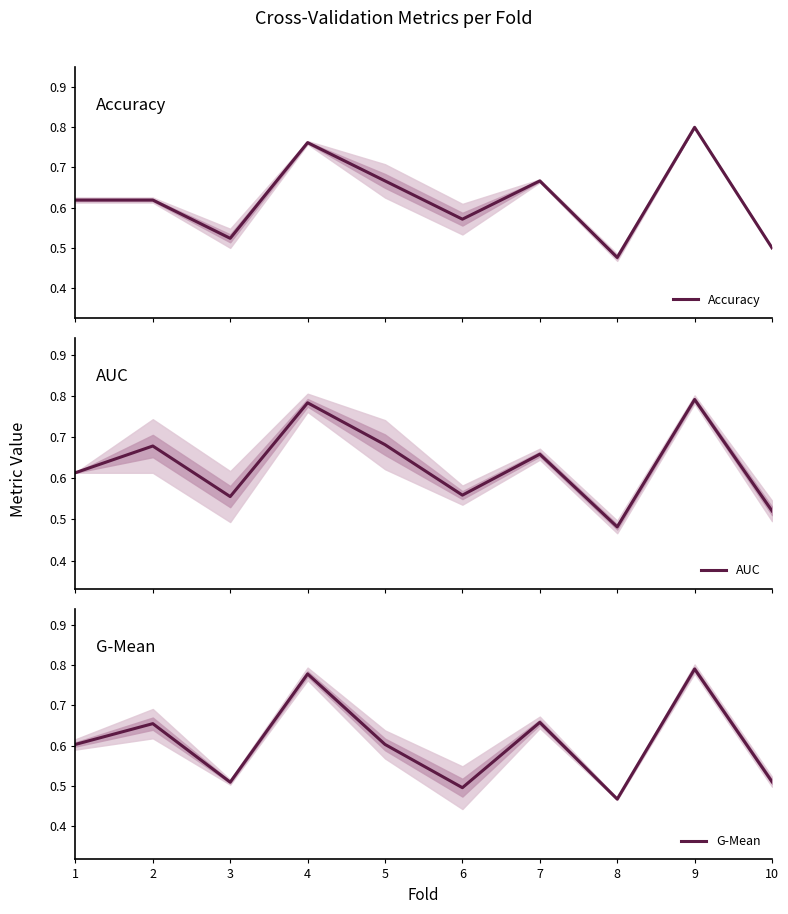

Count the number of categories in the chart.

10